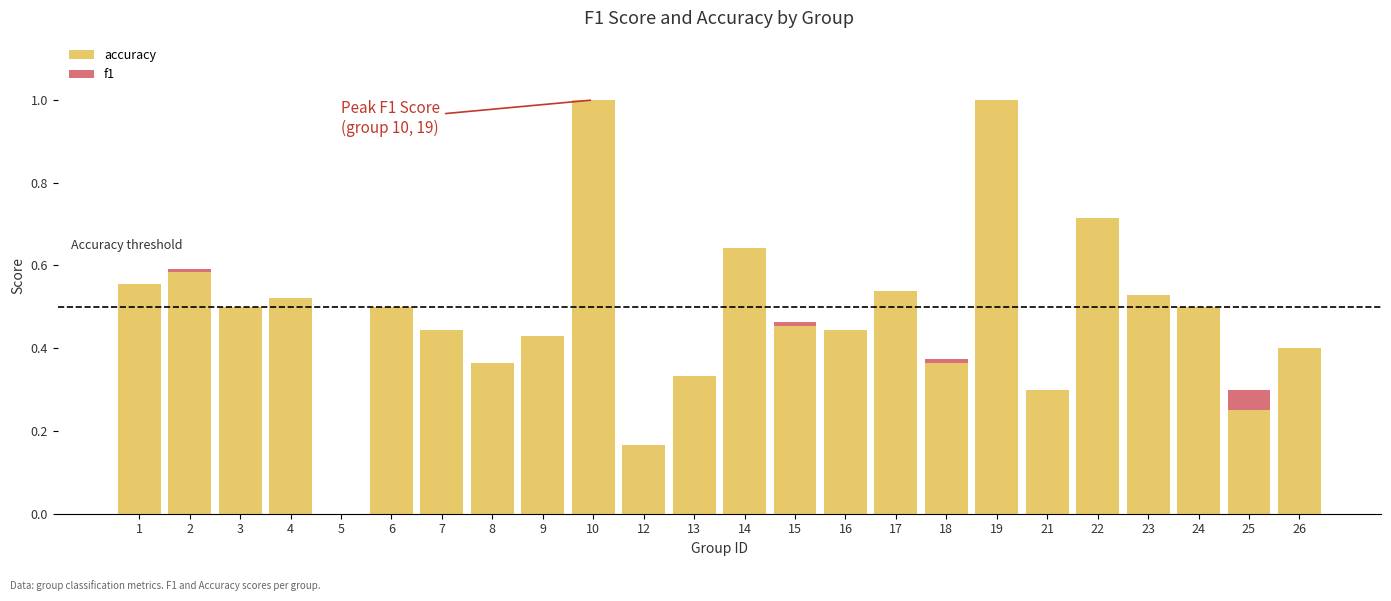

The accuracy series shows 0.4 at 16. True or false?

True